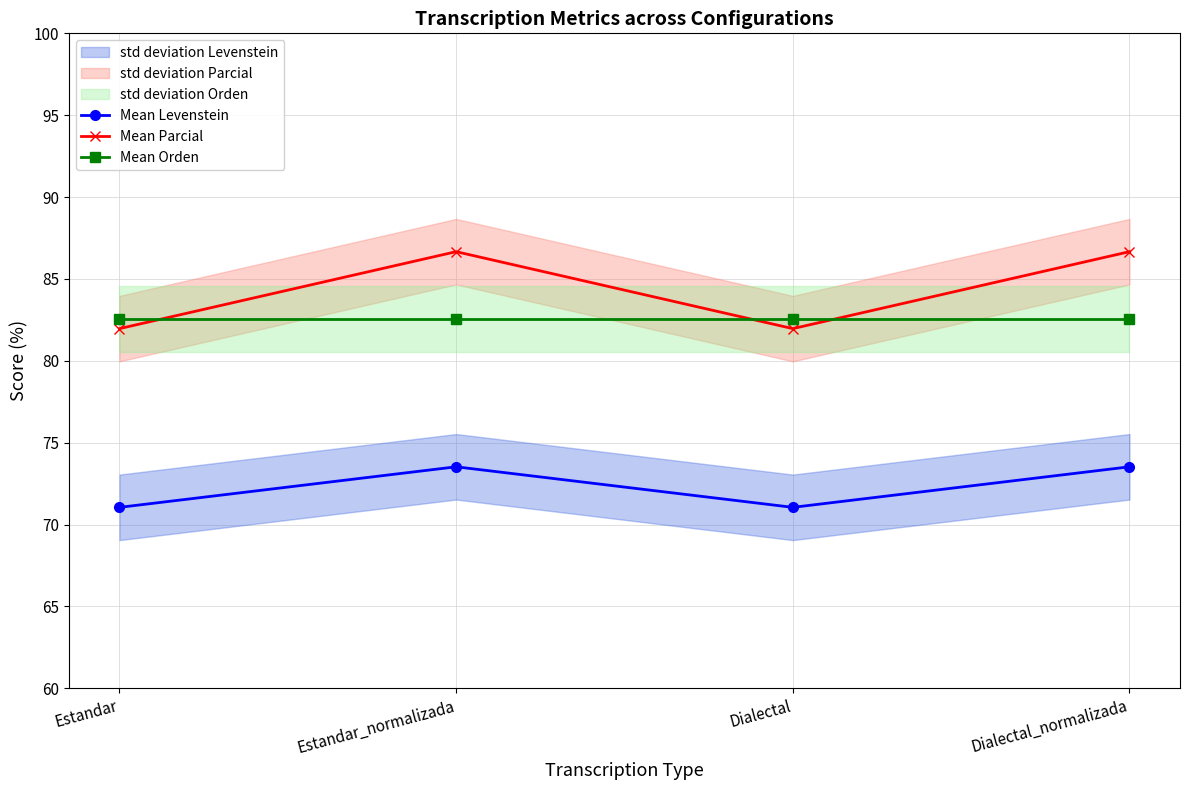

Rank the series by their maximum value, from lowest to highest.

Mean Levenstein, Mean Orden, Mean Parcial